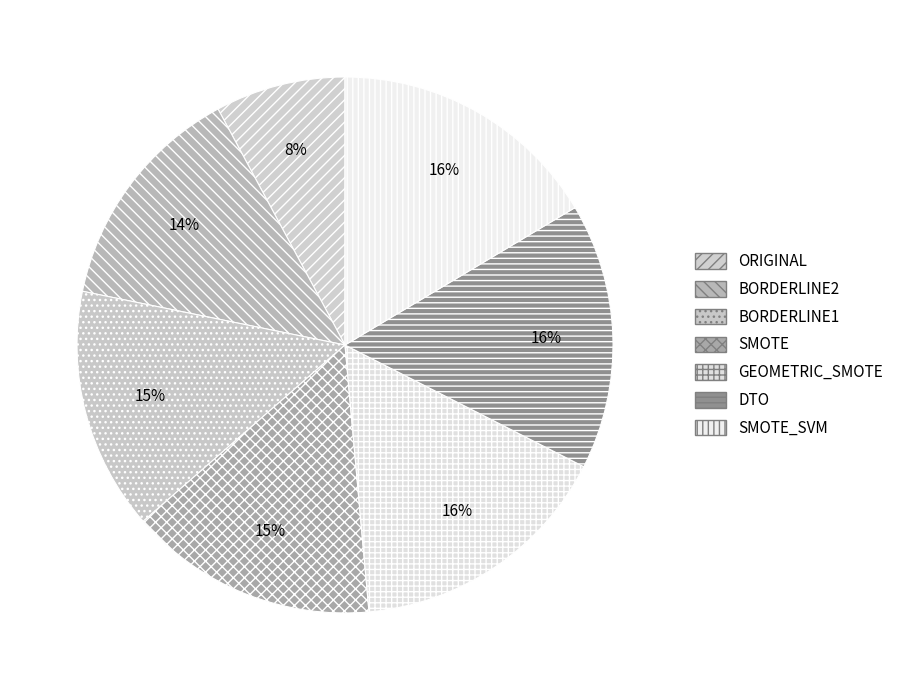

To the nearest percent, what is the difference between the ORIGINAL and SMOTE_SVM slice percentages?

9%